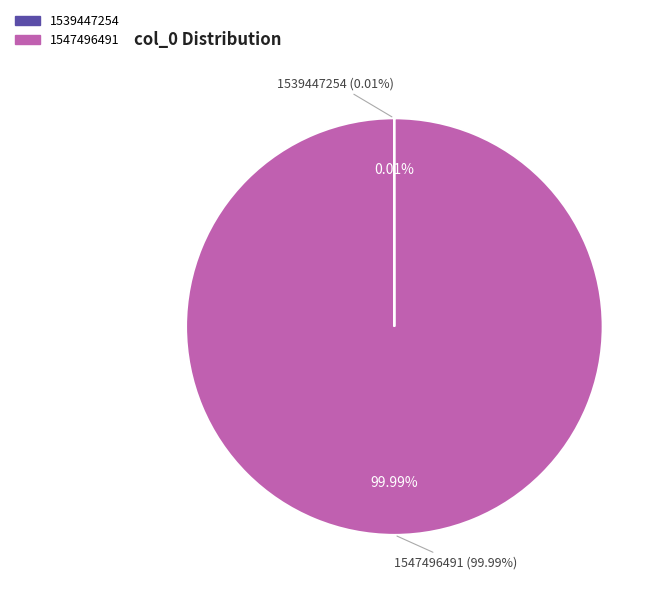

What is the majority slice?

1547496491